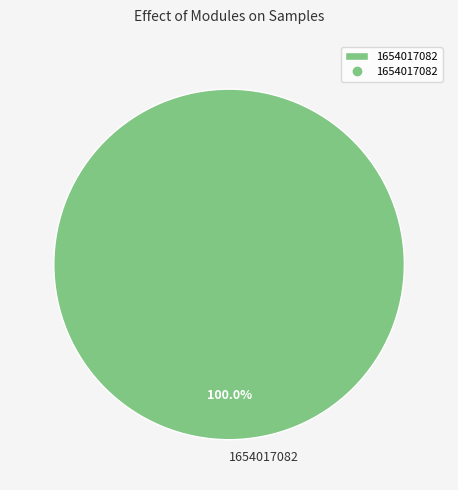

Rank the categories by value from highest to lowest.

1654017082